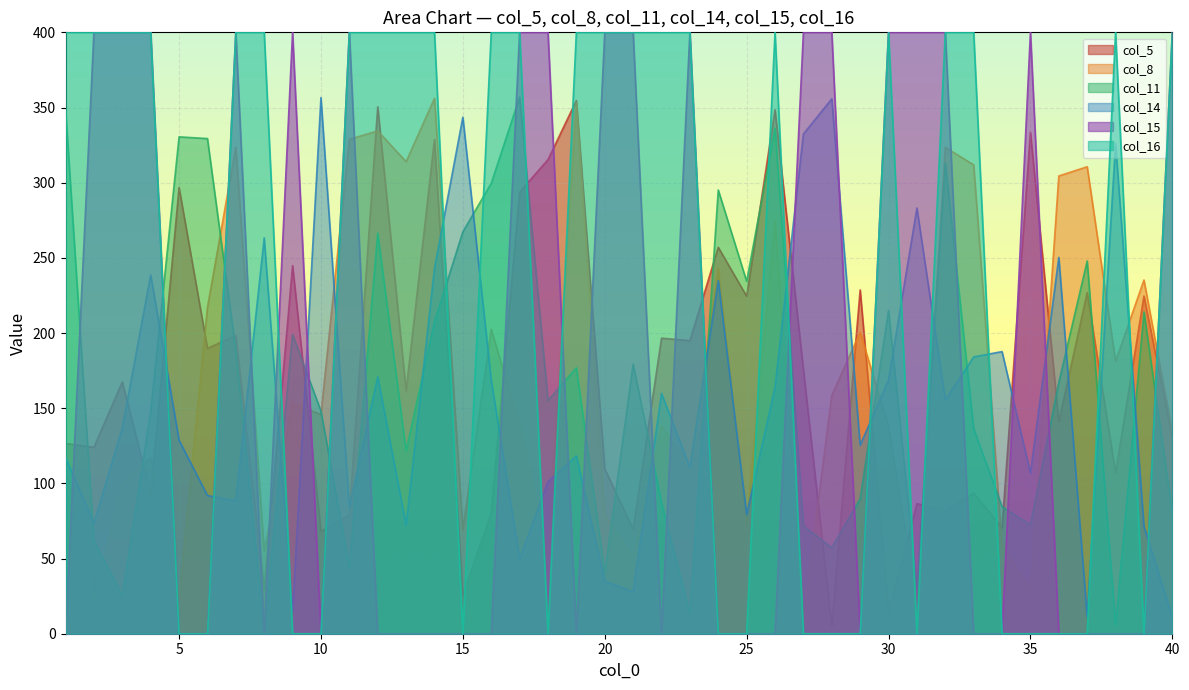

True or false: col_8 has more than 2 interior local peaks.

True